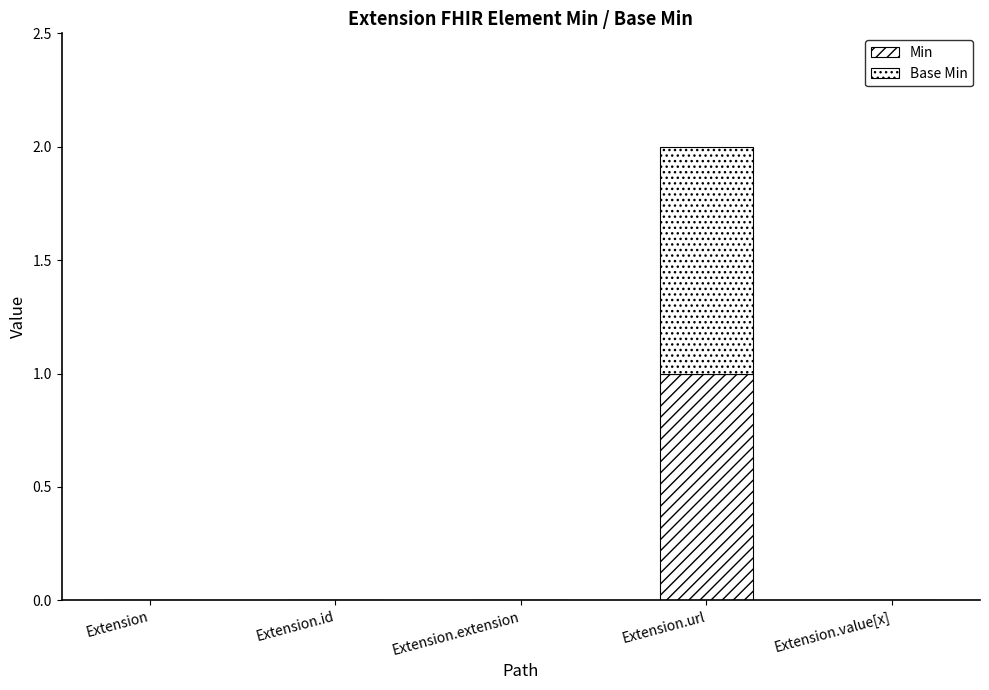

What is the difference between the maximum and minimum values in the Base Min series?

1